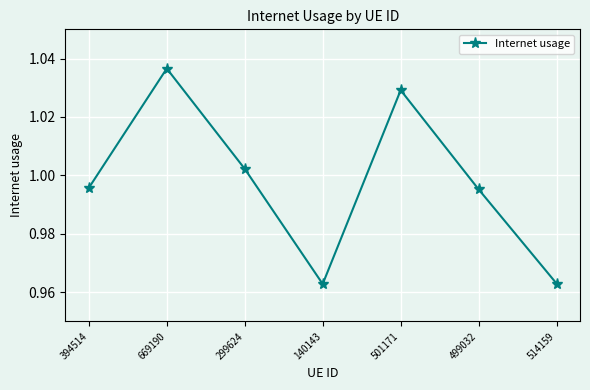

Between 669190 and 140143, which is larger?

669190